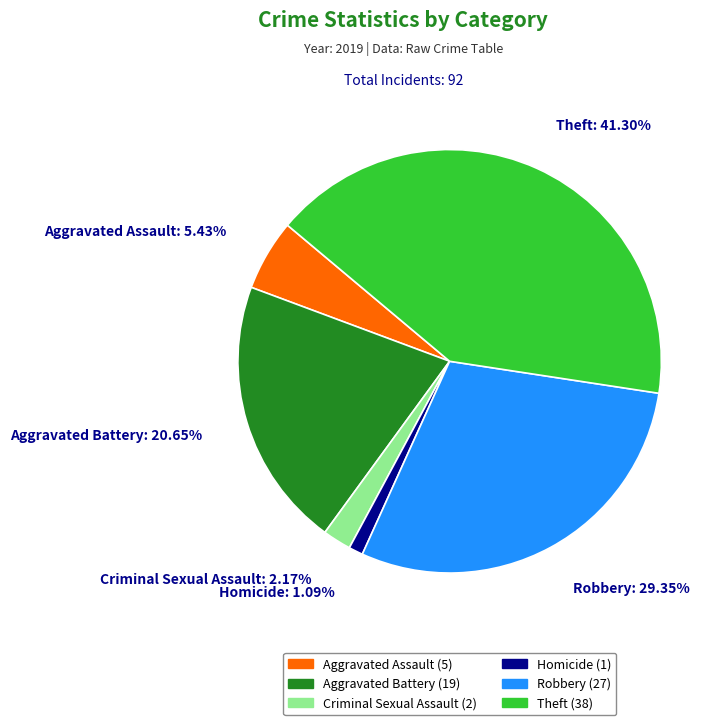

Which slice is the largest?

Theft